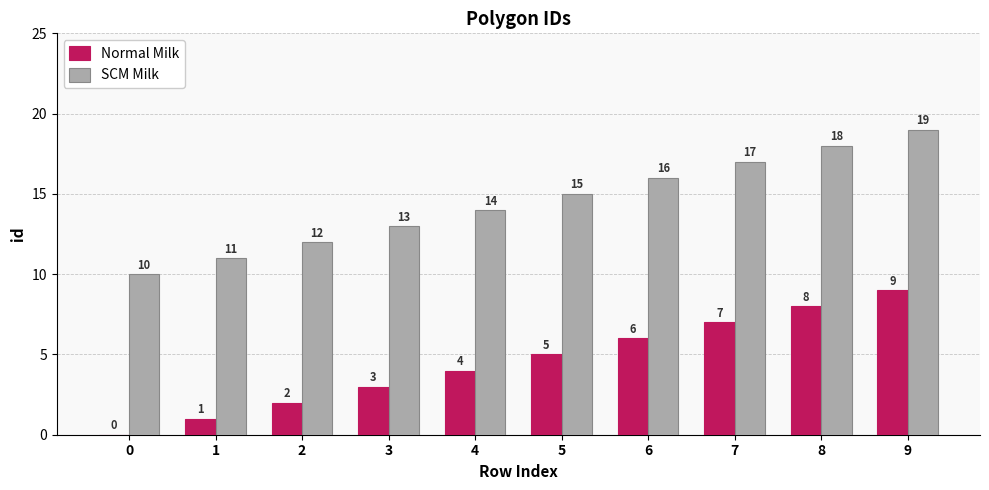

Reading left to right, transcribe all the data shown in this chart.

Normal Milk: 0	1	2	3	4	5	6	7	8	9
SCM Milk: 10	11	12	13	14	15	16	17	18	19